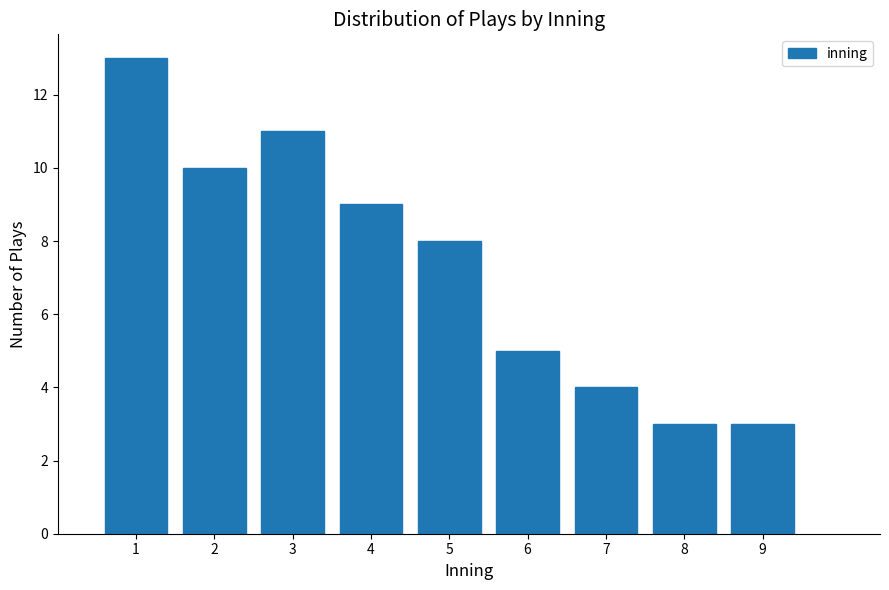

Reading left to right, transcribe this chart: for each bar, give the range it covers on the x-axis and its height. The values are not printed on the chart, so give them approximately, as read against the axis.

0.5 to 1.5: 13
1.5 to 2.5: 10
2.5 to 3.5: 11
3.5 to 4.5: 9
4.5 to 5.5: 8
5.5 to 6.5: 5
6.5 to 7.5: 4
7.5 to 8.5: 3
8.5 to 9.5: 3